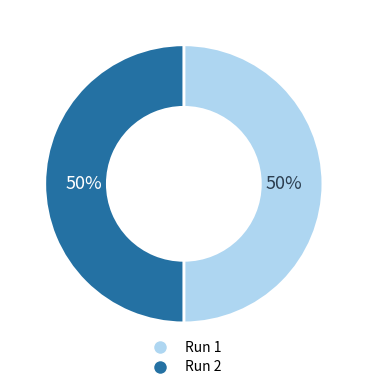

To the nearest percent, what is the average slice percentage?

50%